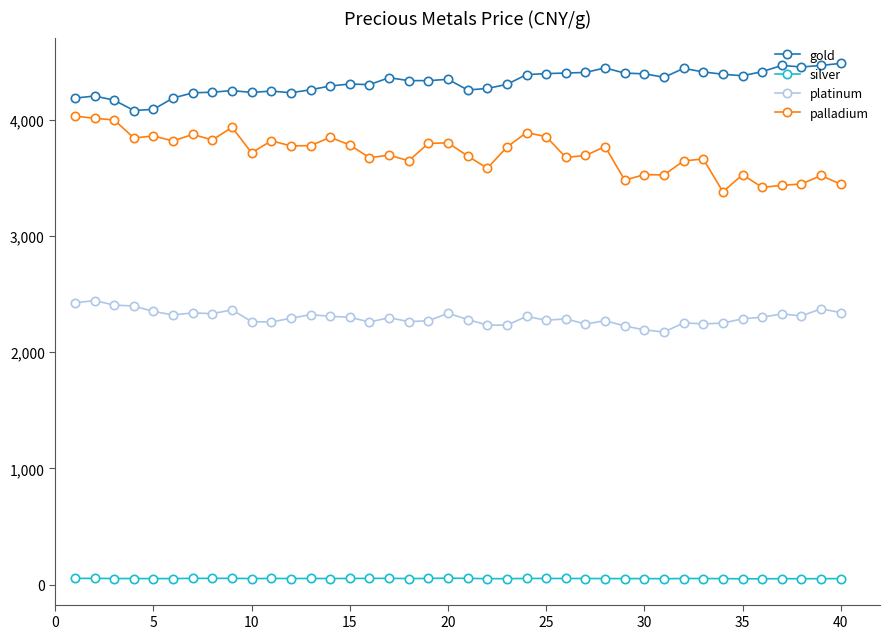

True or false: platinum and silver cross at least once.

False